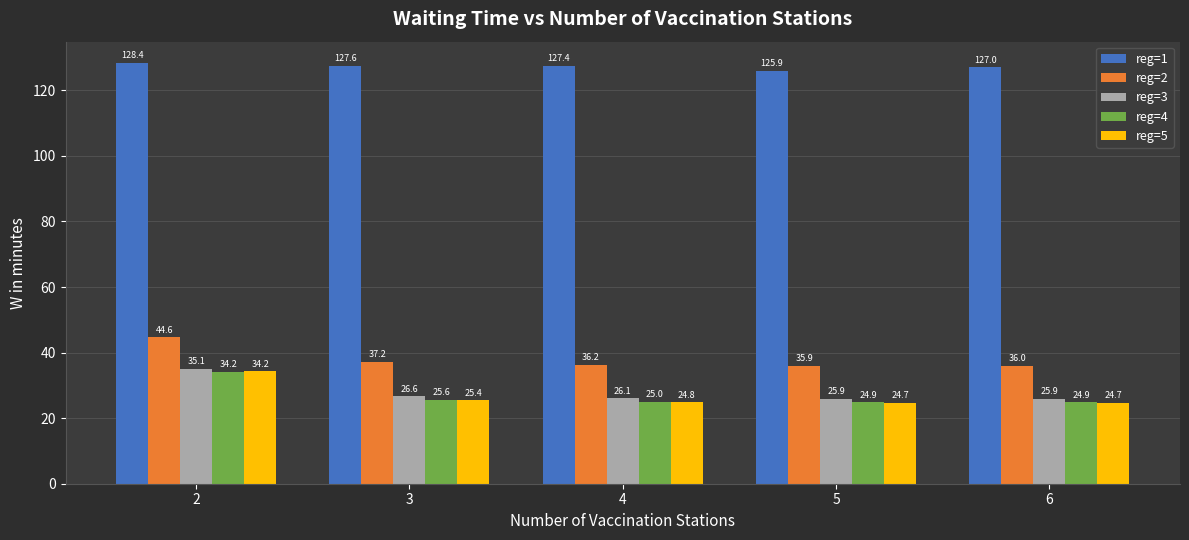

Which series has the widest spread of values?

reg=5